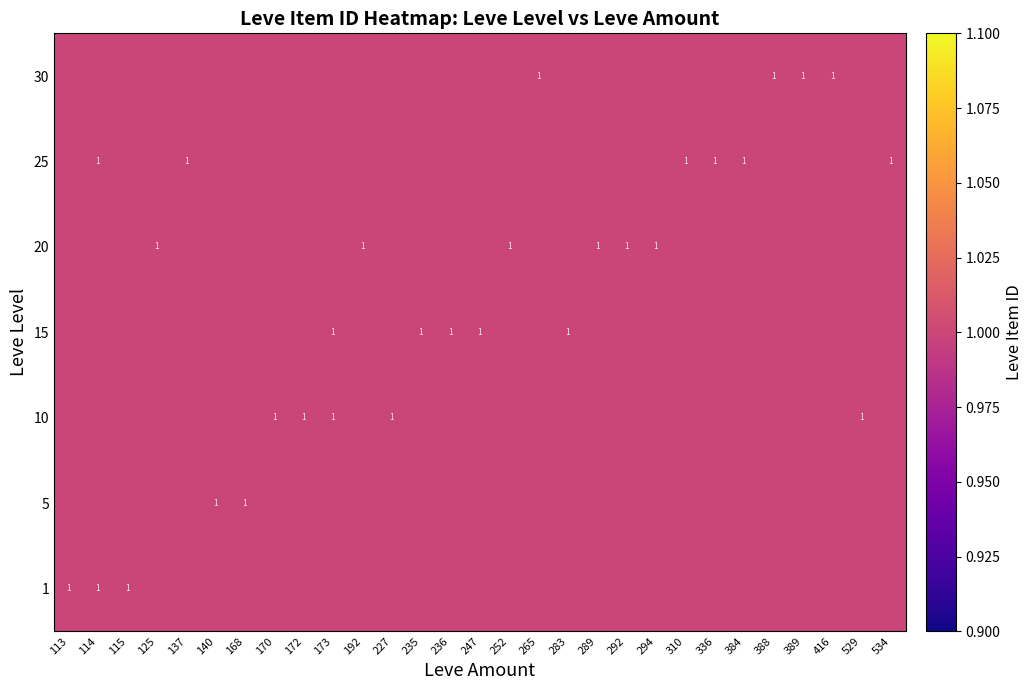

What is the lowest value of the 1 series?

1